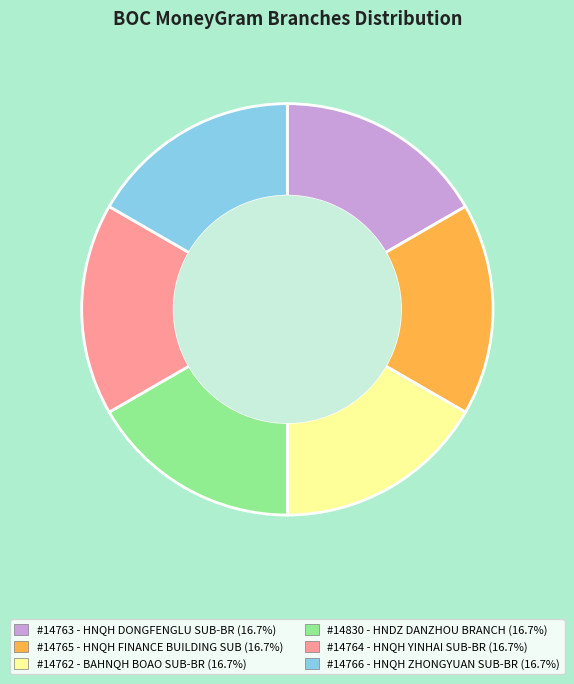

Is there any slice that represents more than half of the pie?

No